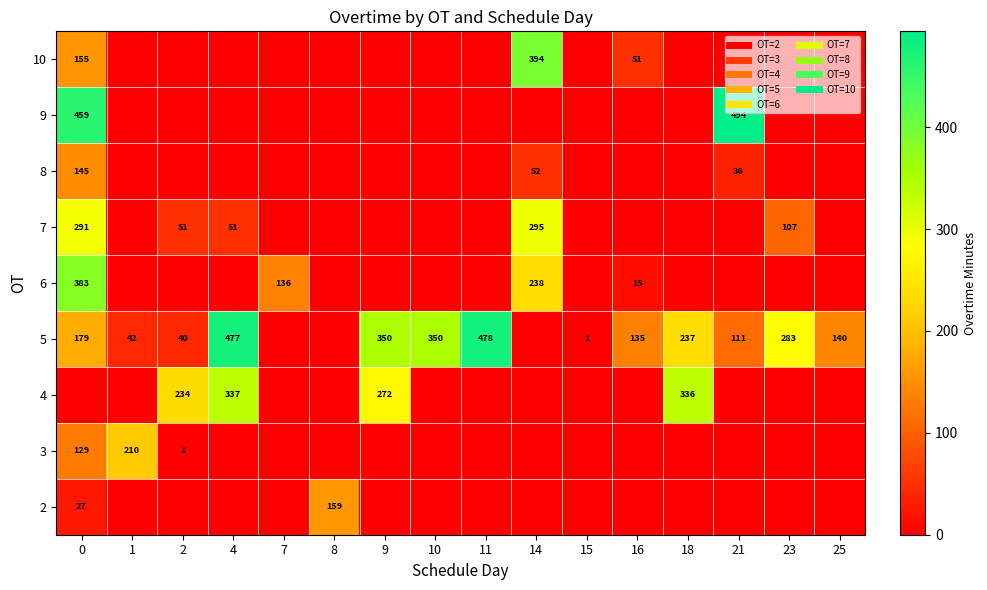

What is the average value of the 4 series?

74